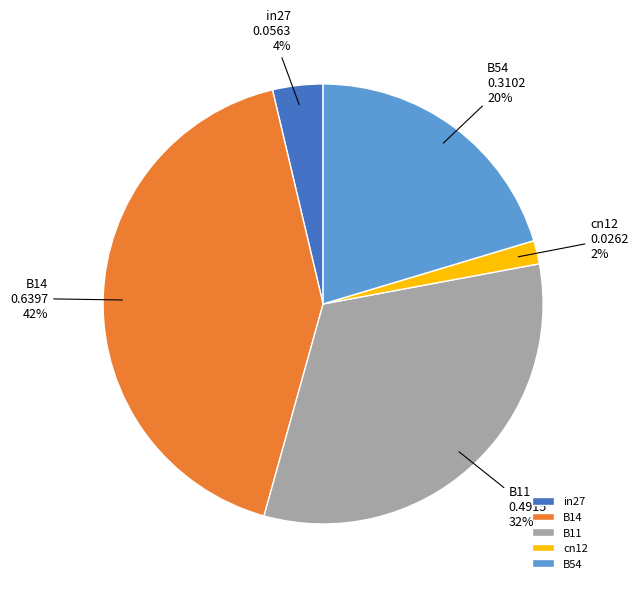

How many slices are in this pie chart?

5